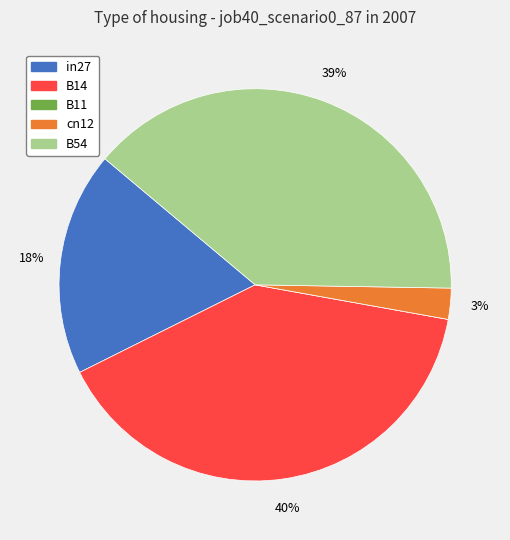

Which category has the biggest portion of the pie?

B14